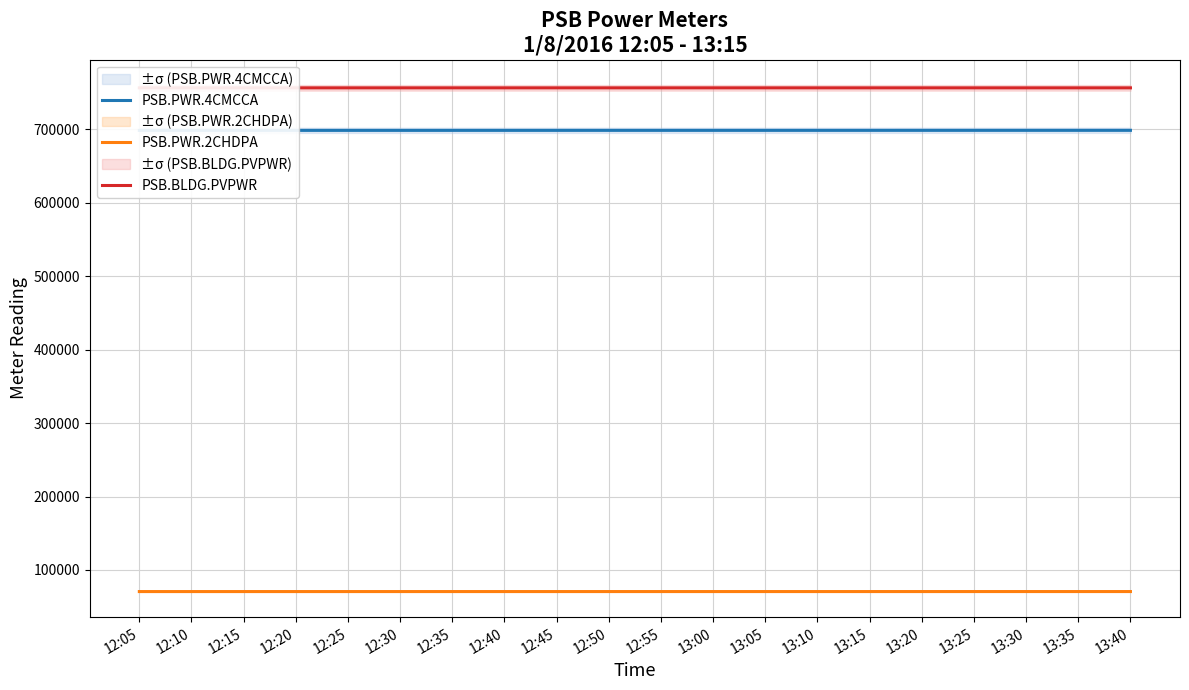

Between 13:30 and 12:40, which is larger?

13:30